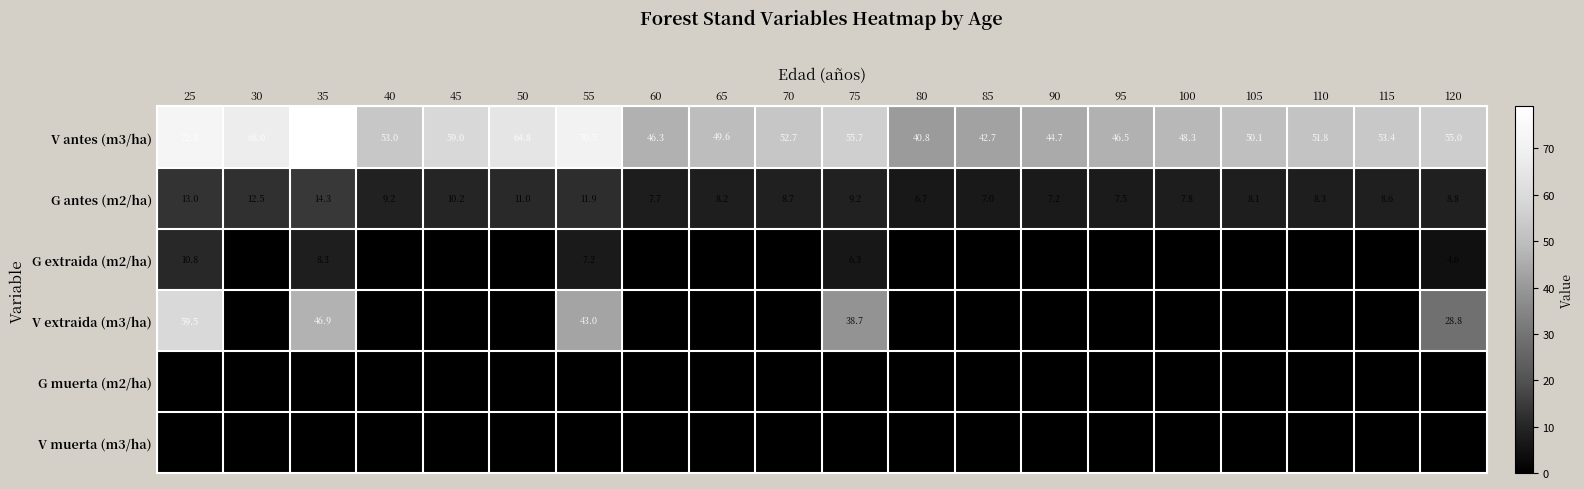

What is the total value across all series at 105?

58.1